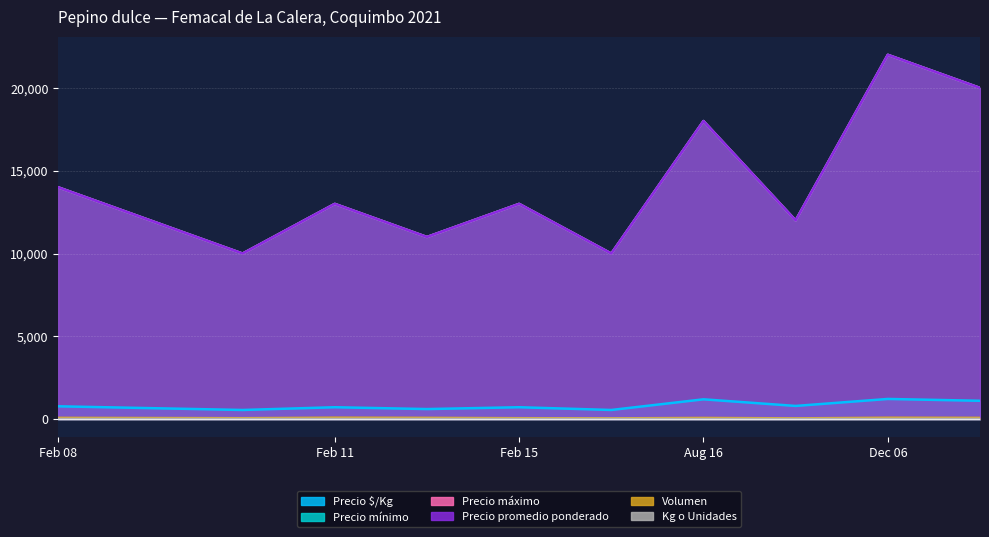

At which label does Kg o Unidades reach its peak?

Feb 08